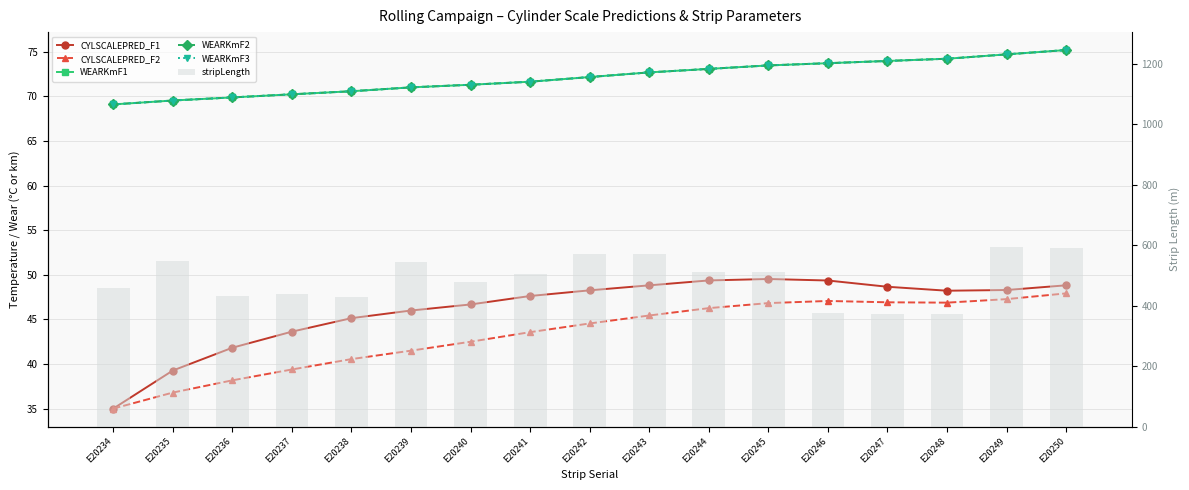

How many distinct data groups are displayed?

6